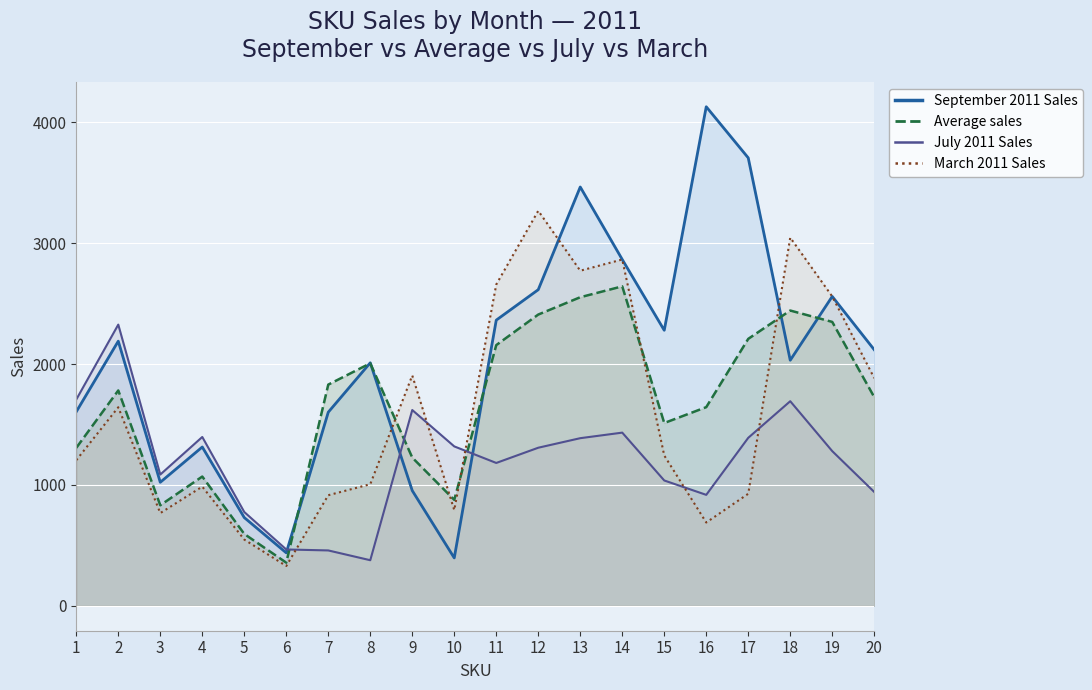

What is the difference between the Average sales values at 8 and 15?

494.2